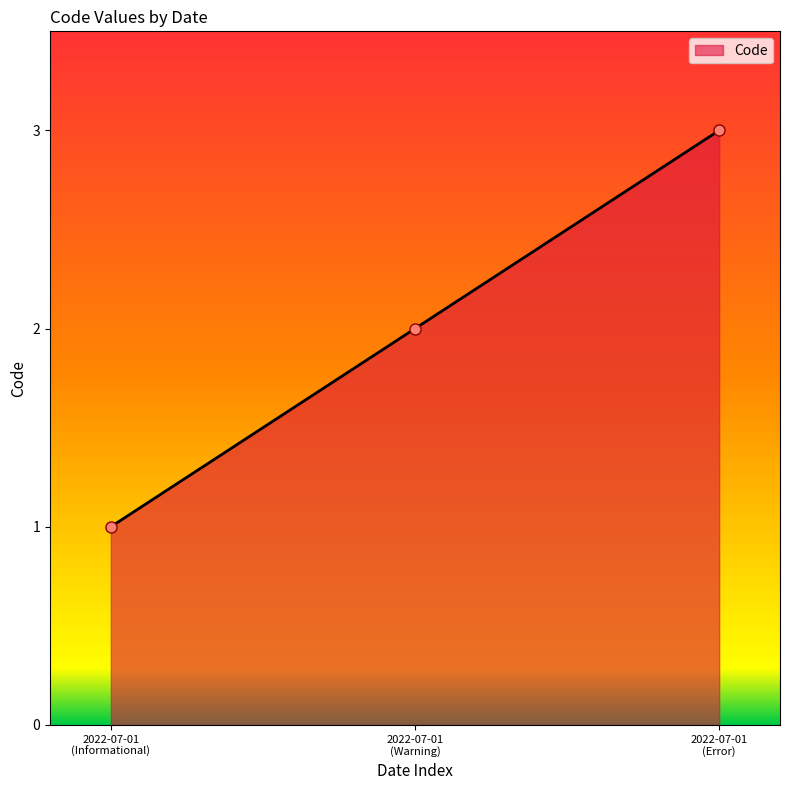

What is the value of the 2nd point from the left?

2